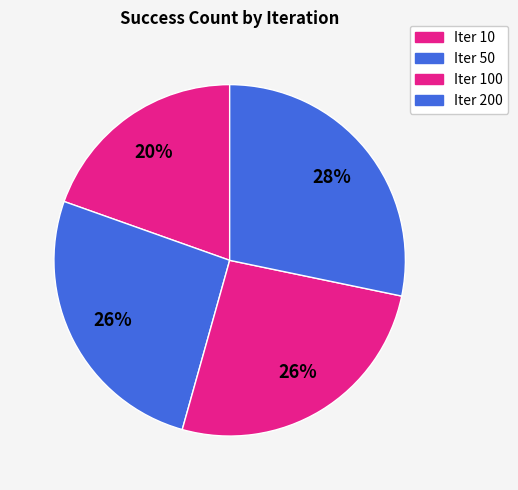

How many segments does this pie chart have?

4